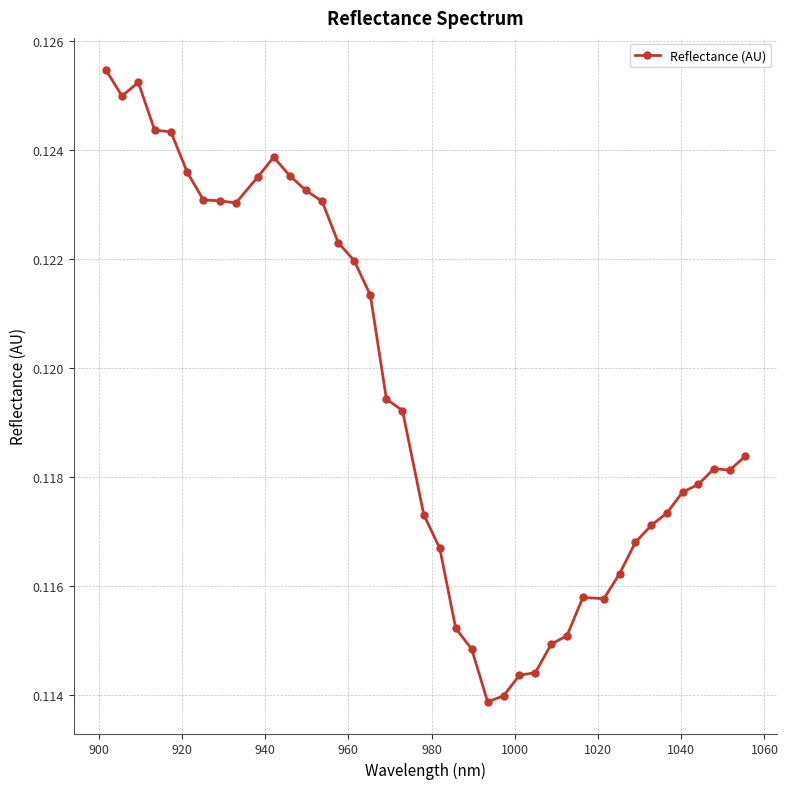

Count the values in the range 0 to 1.

40